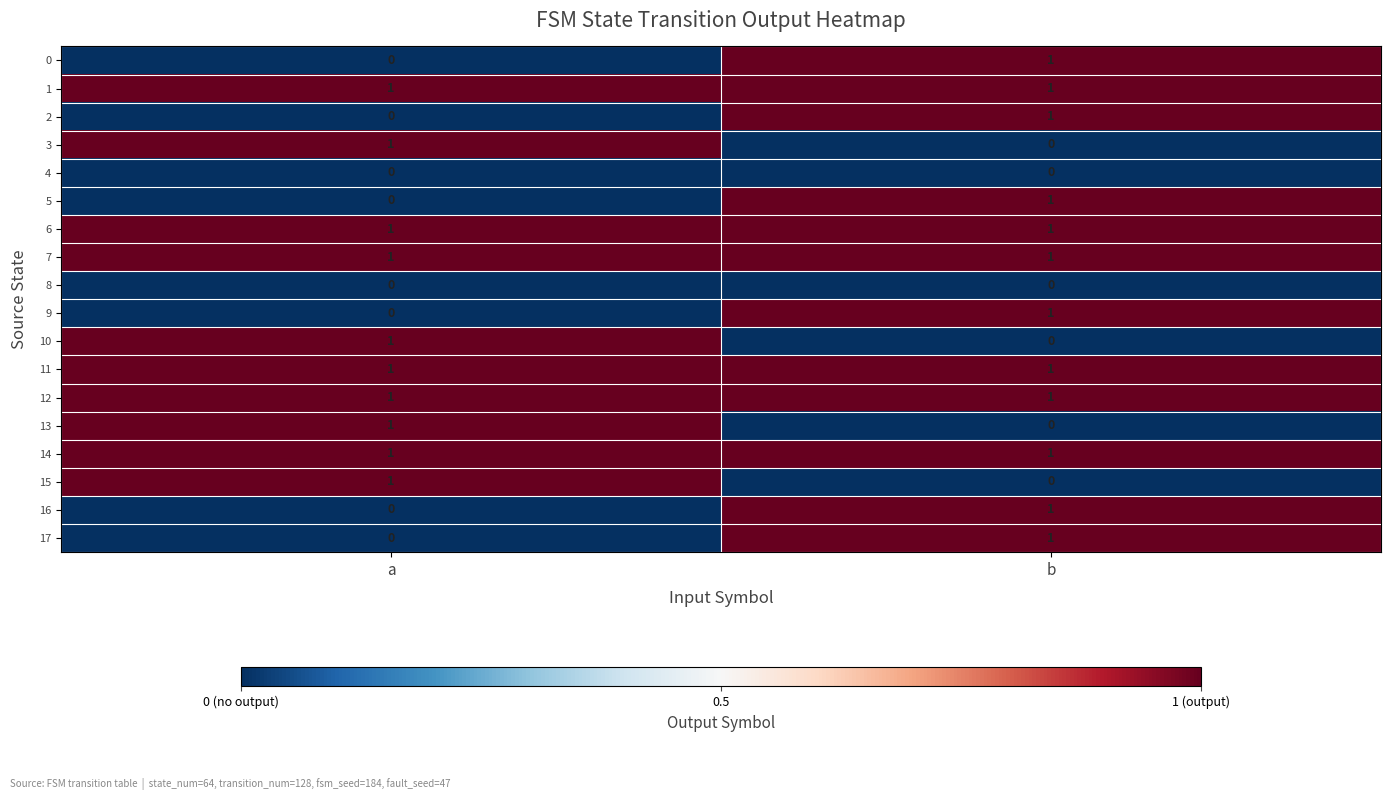

What is the total value across all series at a?

10